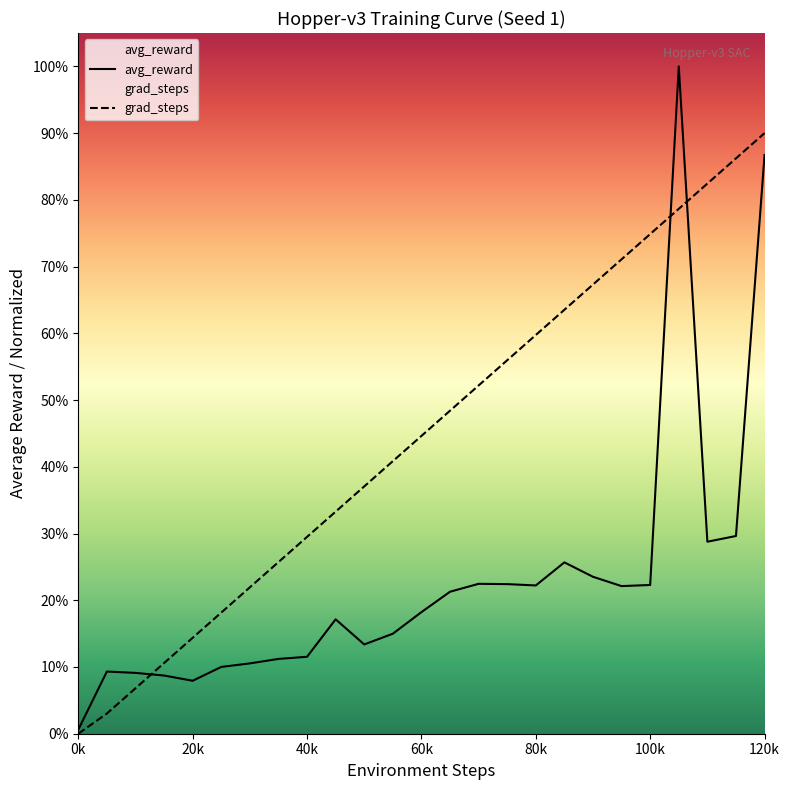

The avg_reward series shows 493.6 at 115000. True or false?

False